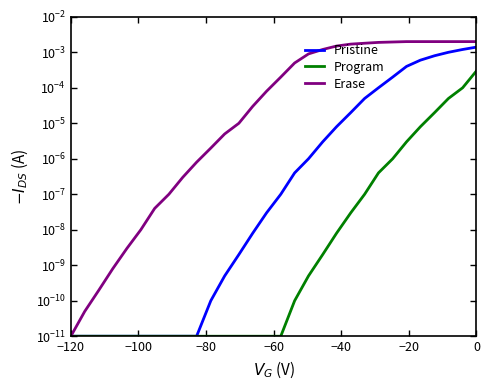

Is the value of Pristine at 7 greater than the value of Program at 18?

No